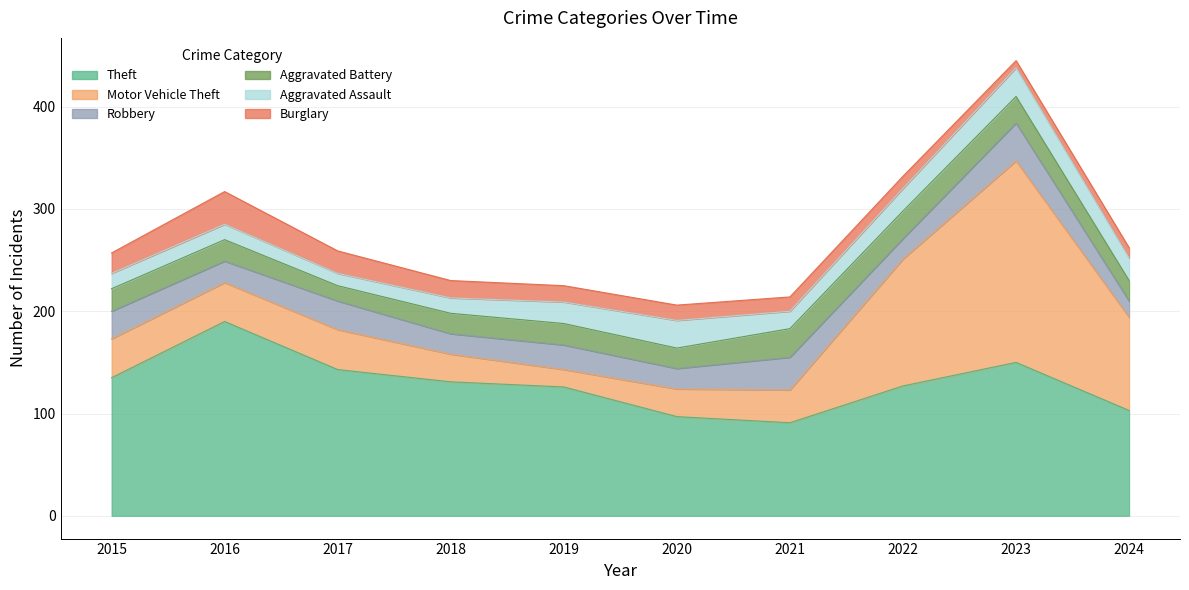

How many lines are shown in the chart?

6